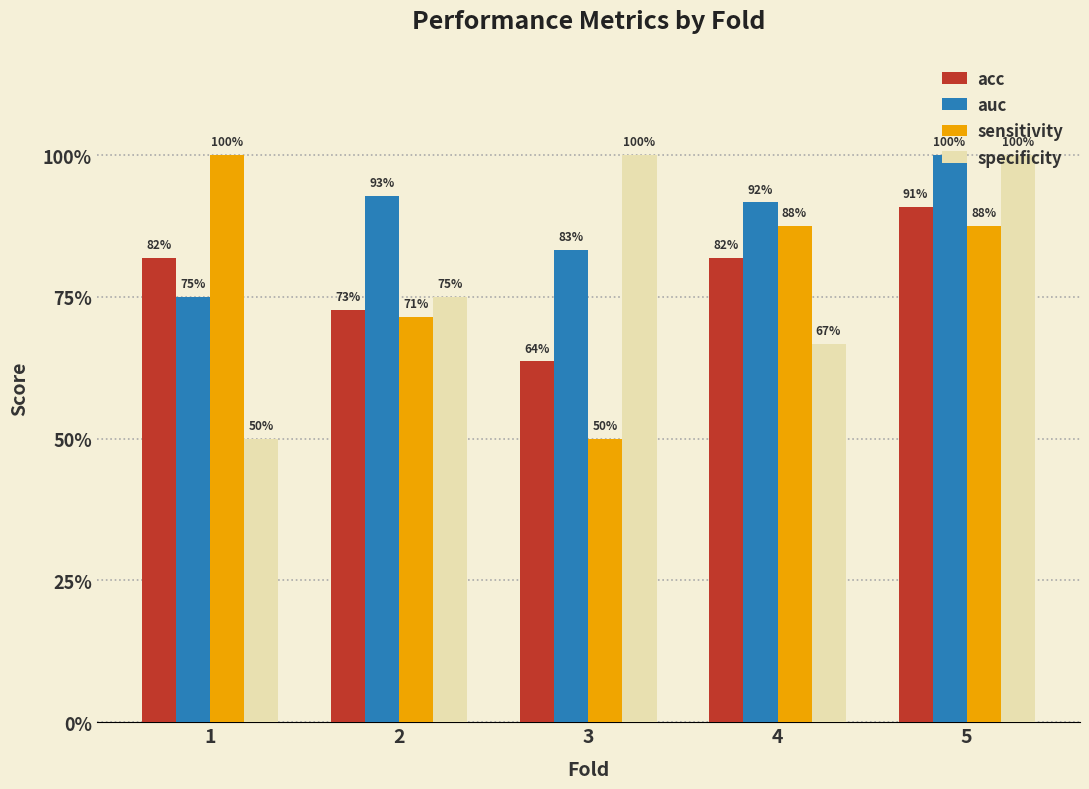

What is the approximate value of acc at 1?

0.8